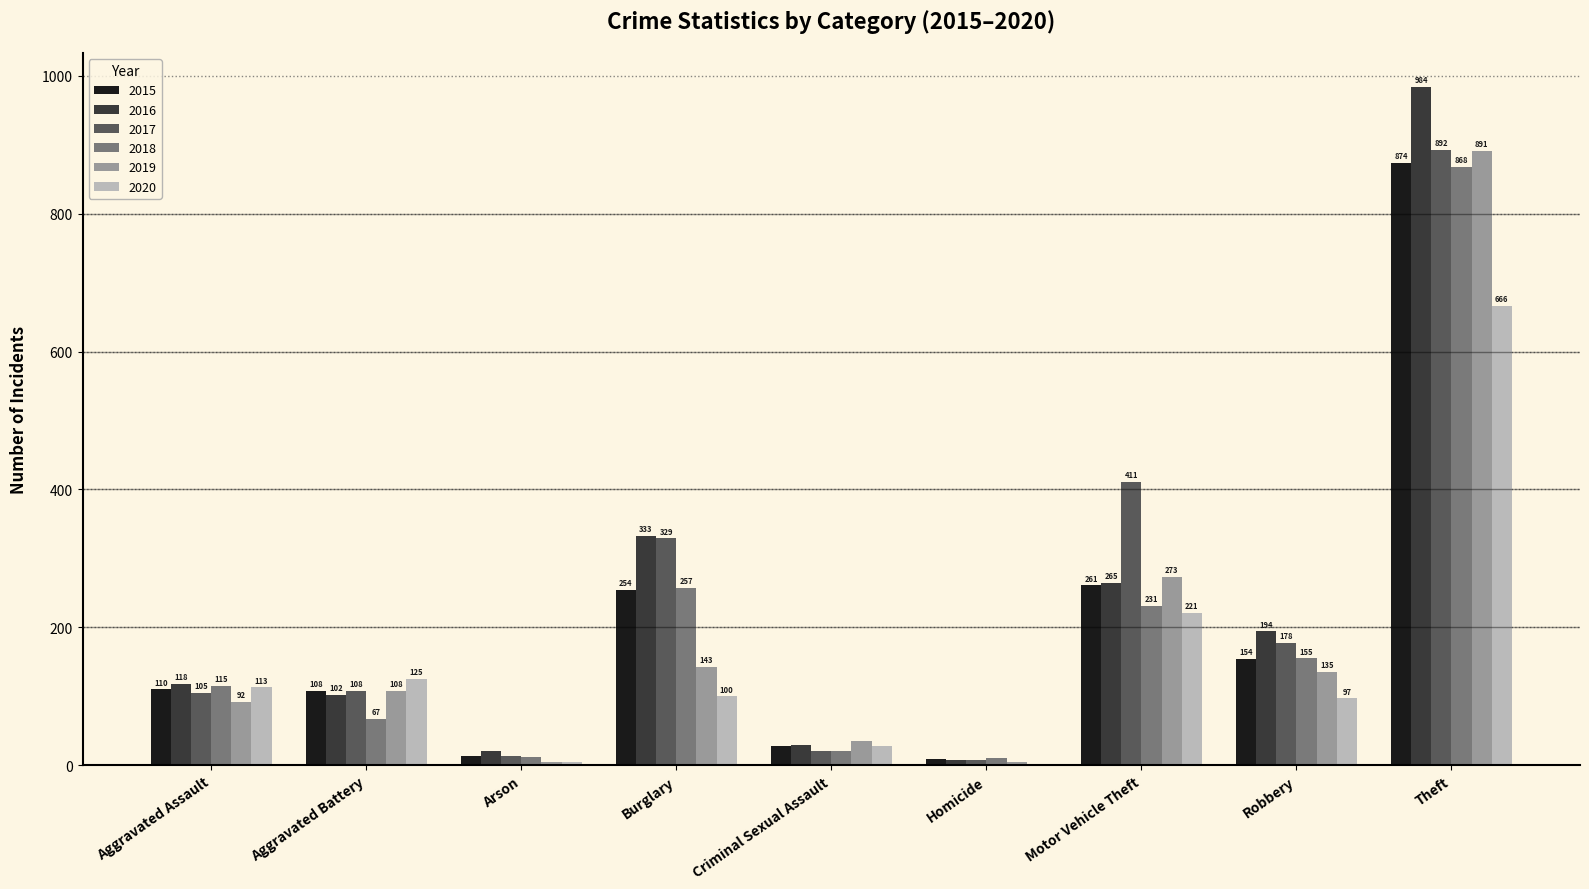

At which label does 2017 reach its peak?

Theft